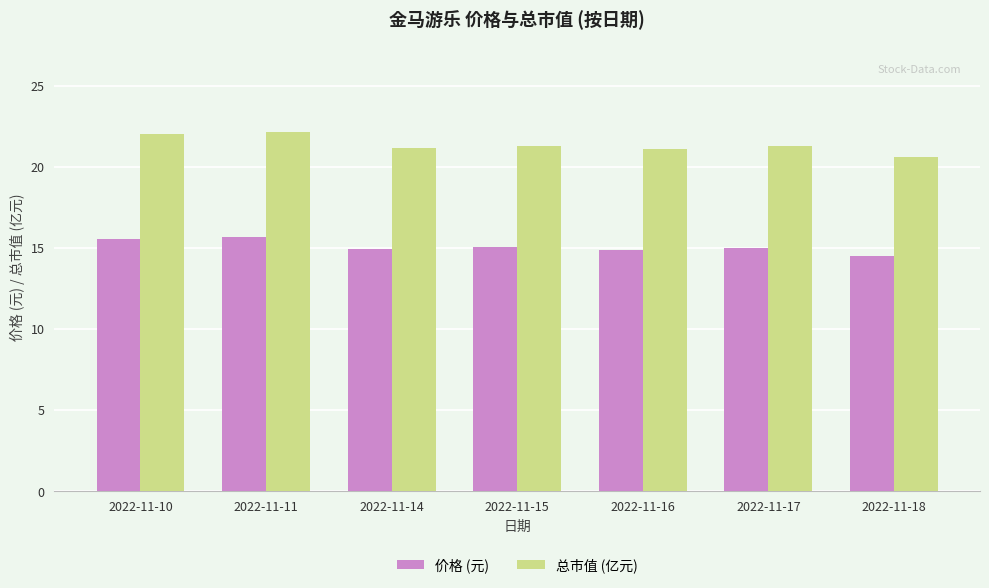

Is it true that 价格 (元) equals 14.5 at 2022-11-18?

True